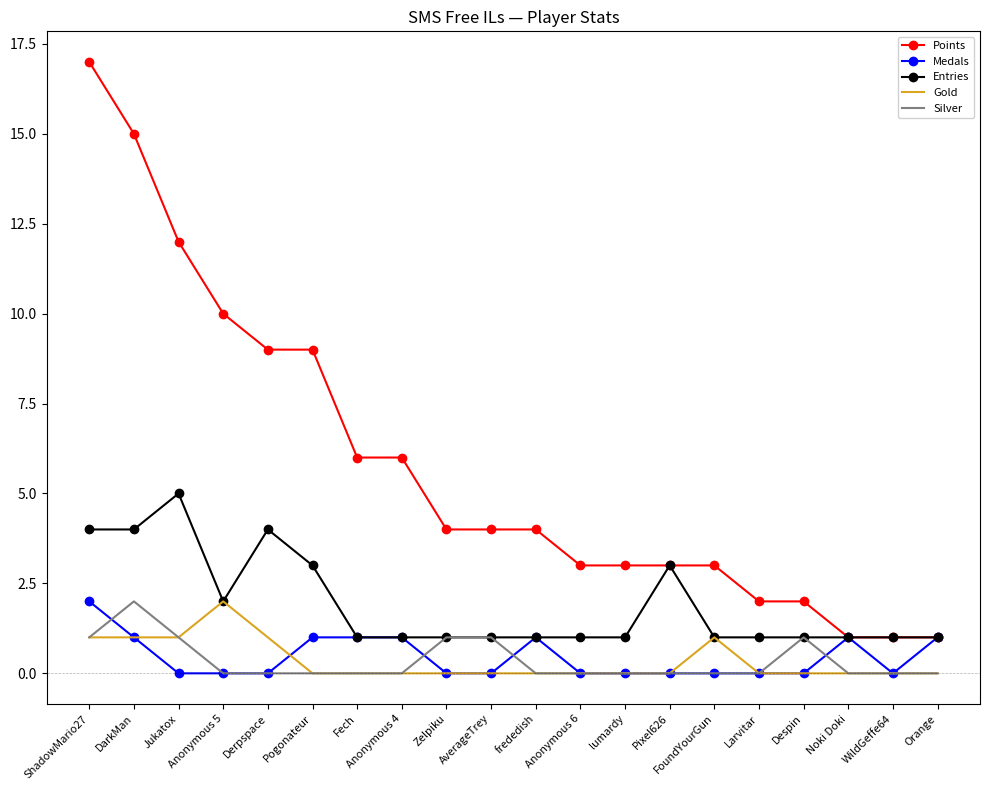

True or false: Silver and Points intersect in this chart.

False